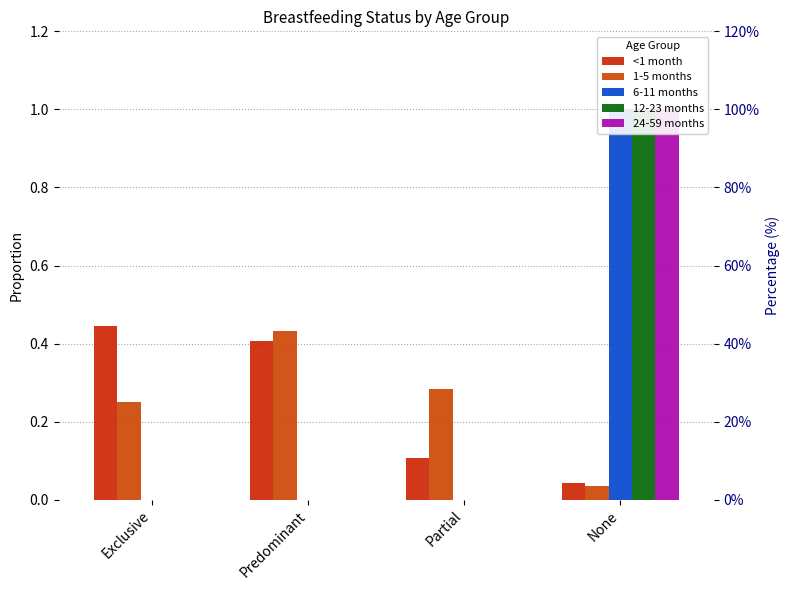

Which series has the largest range (max minus min)?

6-11 months